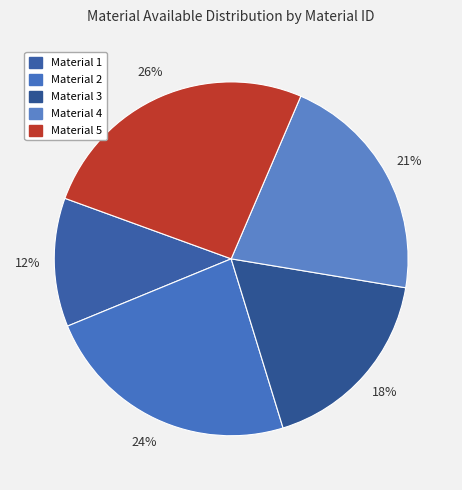

Is there a majority slice in this chart?

No